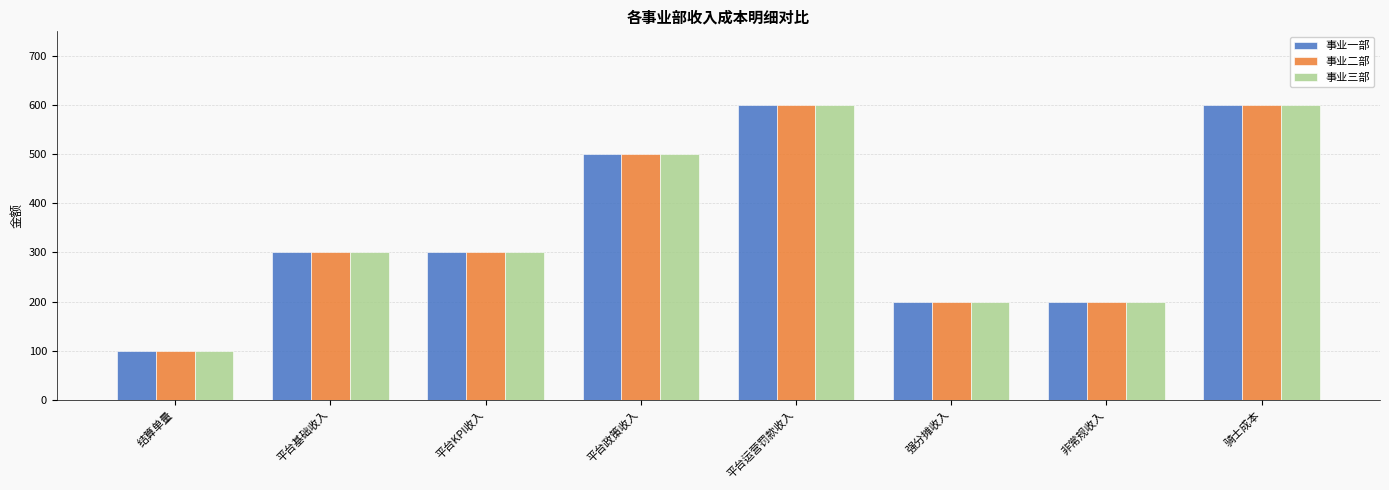

What is the difference between the second highest and minimum values in the 事业三部 series?

500